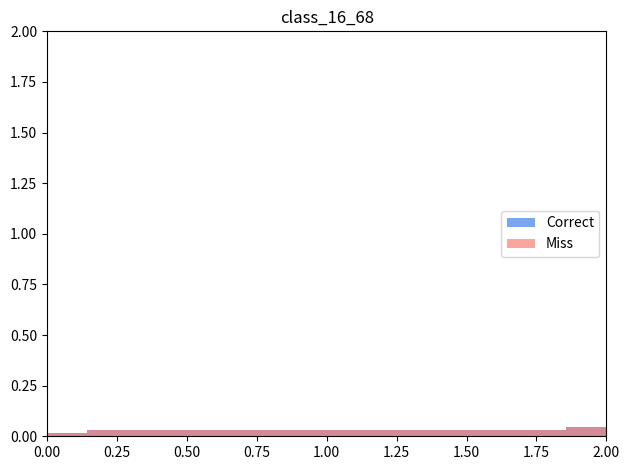

Which series changed the most between 0.75 and 1.50?

Correct